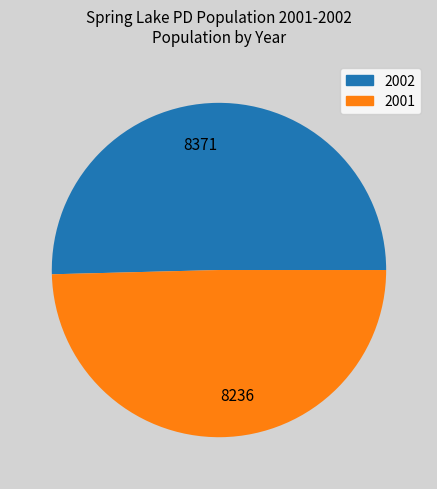

Is there any slice that represents more than half of the pie?

Yes